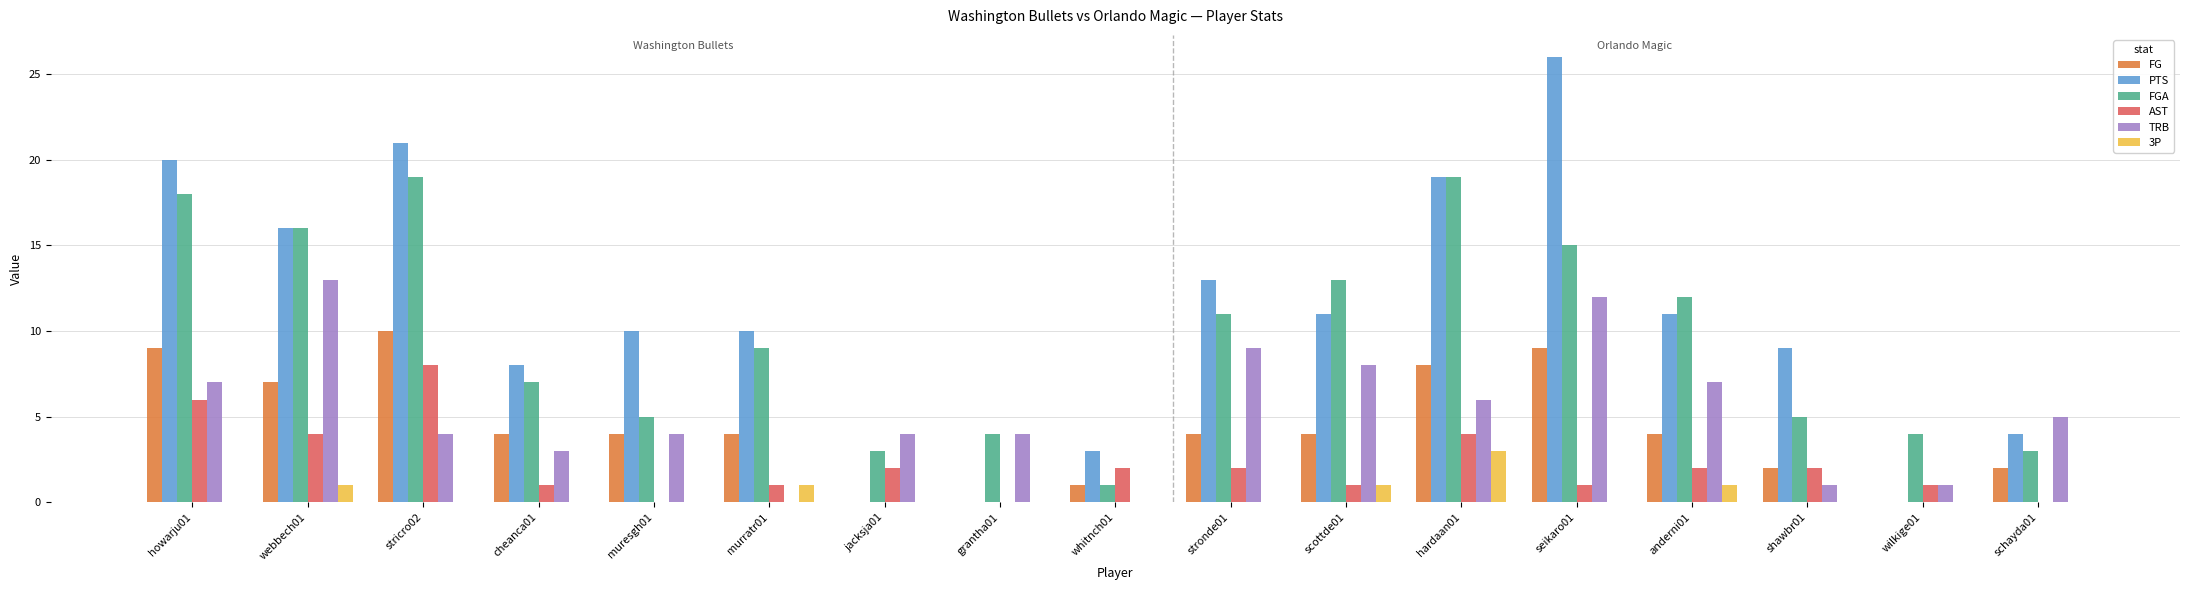

Where is TRB nearest to the value 6?

hardaan01